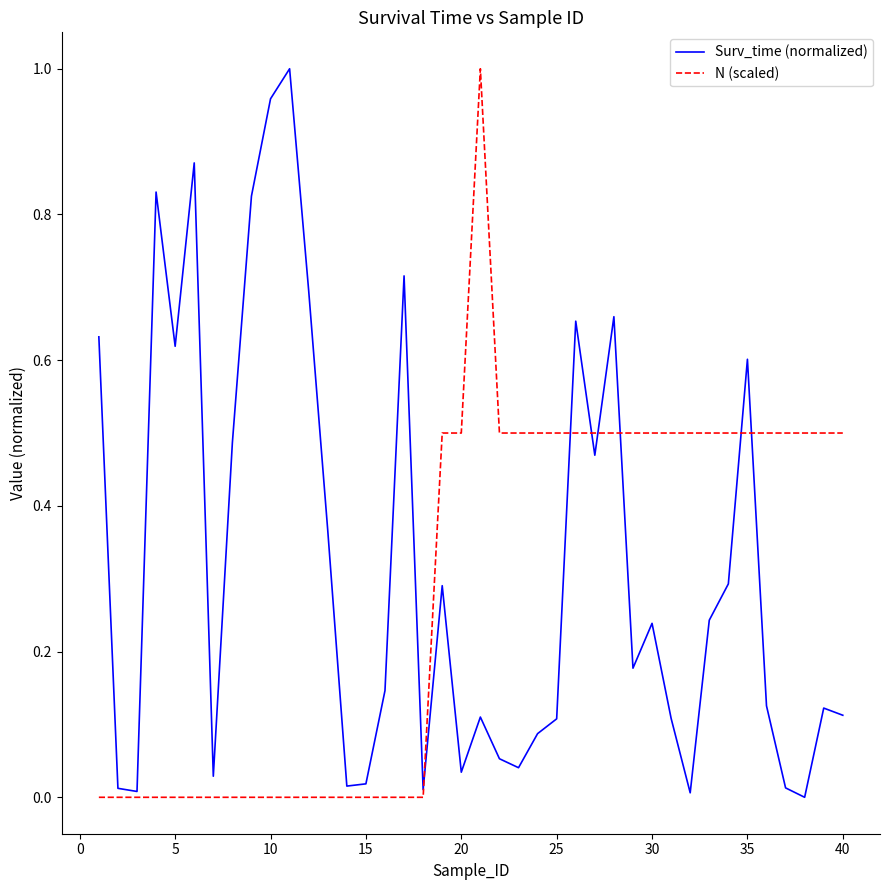

After their last crossing, which series has the higher values: Surv_time (normalized) or N (scaled)?

N (scaled)